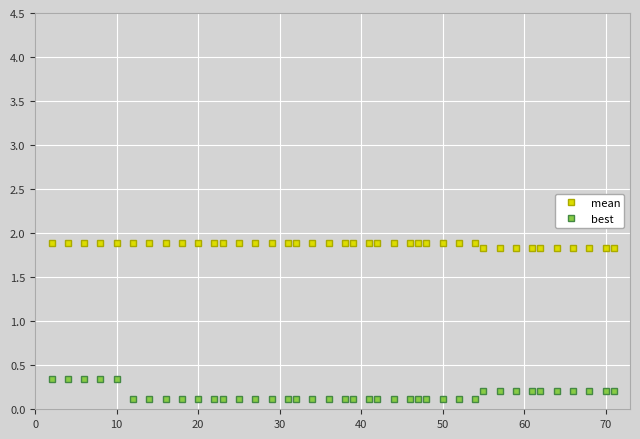

List the series in order of their overall mean, lowest first.

best, mean